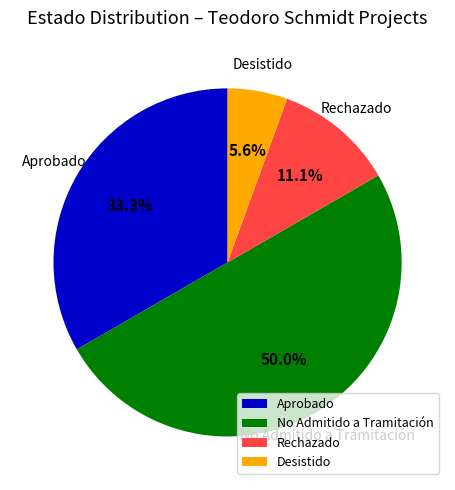

What percentage do No Admitido a Tramitación and Aprobado together represent?

83.3%